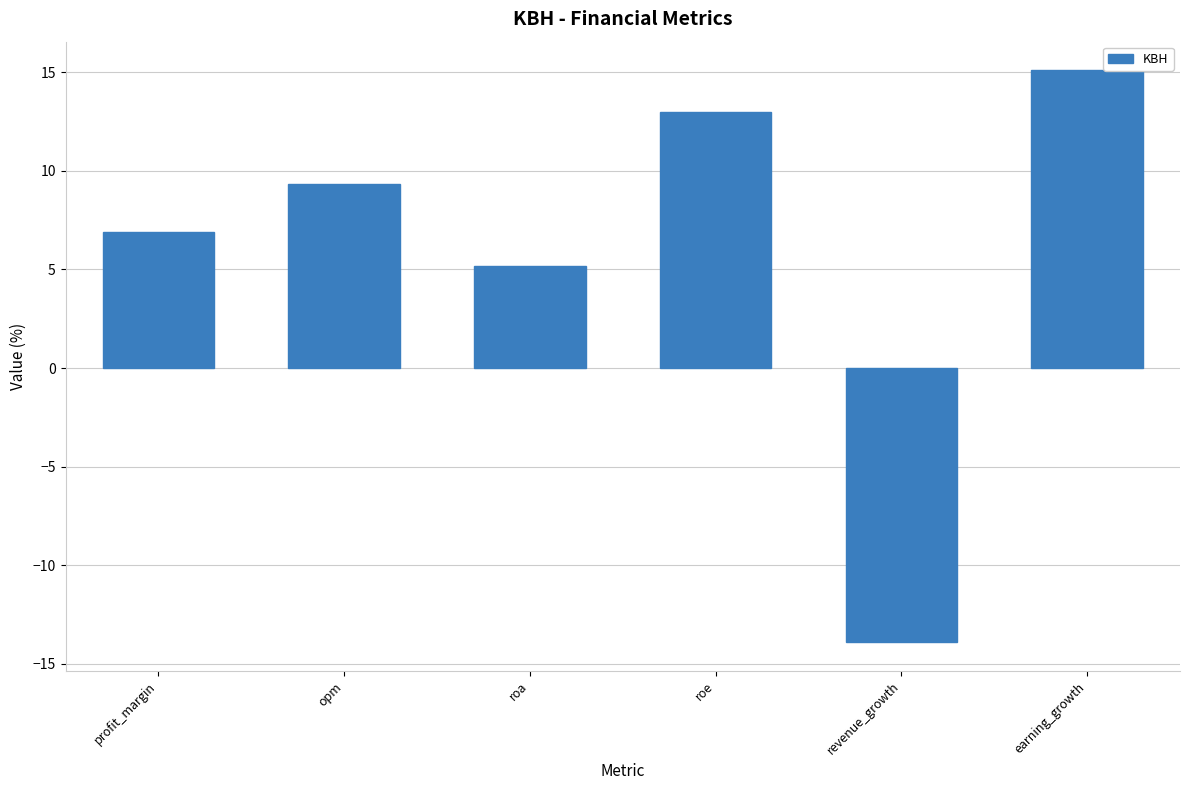

Does the chart contain stacked bars?

No